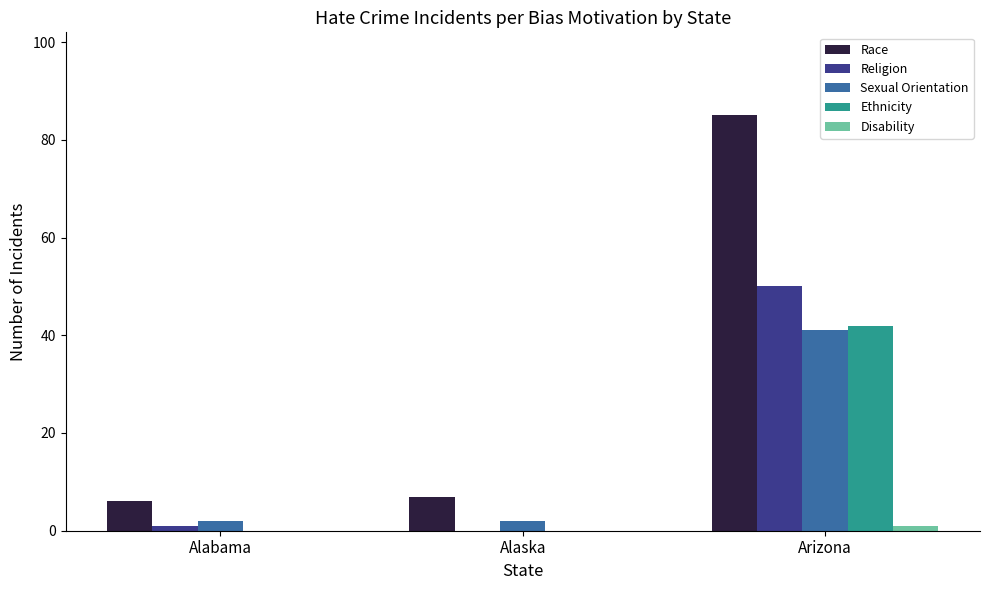

At which category is the sum across all series the highest?

Arizona